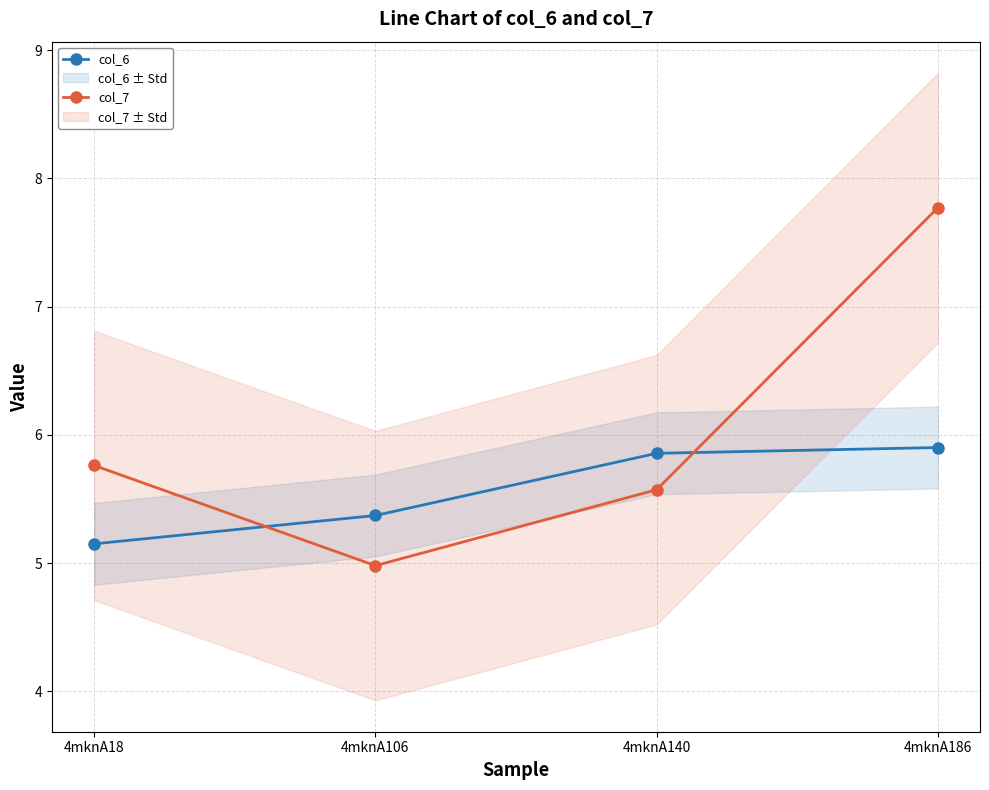

List the series in order of their peak value, highest first.

col_7, col_6